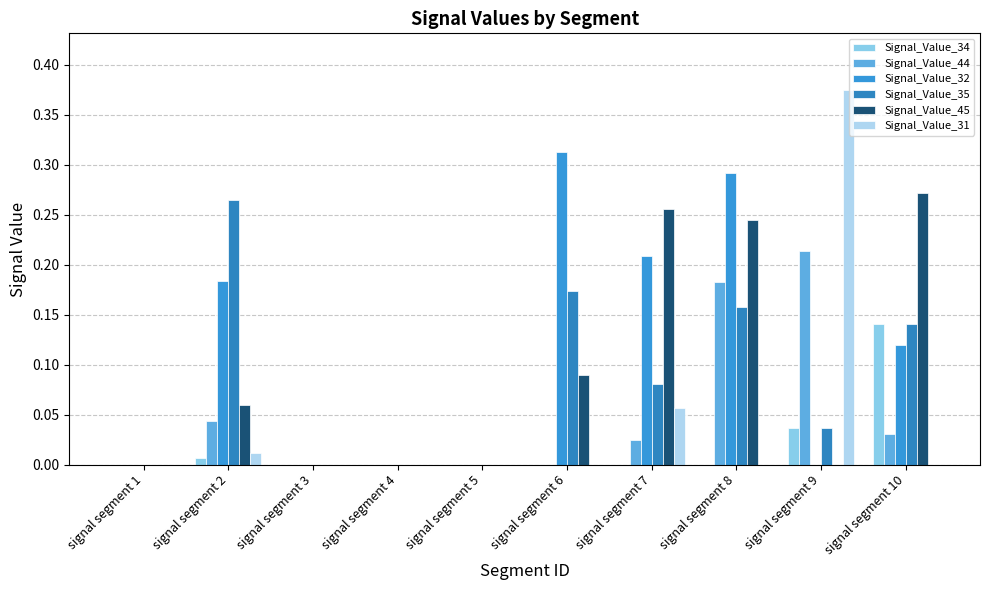

Reading right to left, what are all the values shown in this chart?

Signal_Value_34: signal segment 10=0.1	signal segment 9=0.0	signal segment 8=0.0	signal segment 7=0.0	signal segment 6=0.0	signal segment 5=0.0	signal segment 4=0.0	signal segment 3=0.0	signal segment 2=0.0	signal segment 1=0.0
Signal_Value_44: signal segment 10=0.0	signal segment 9=0.2	signal segment 8=0.2	signal segment 7=0.0	signal segment 6=0.0	signal segment 5=0.0	signal segment 4=0.0	signal segment 3=0.0	signal segment 2=0.0	signal segment 1=0.0
Signal_Value_32: signal segment 10=0.1	signal segment 9=0.0	signal segment 8=0.3	signal segment 7=0.2	signal segment 6=0.3	signal segment 5=0.0	signal segment 4=0.0	signal segment 3=0.0	signal segment 2=0.2	signal segment 1=0.0
Signal_Value_35: signal segment 10=0.1	signal segment 9=0.0	signal segment 8=0.2	signal segment 7=0.1	signal segment 6=0.2	signal segment 5=0.0	signal segment 4=0.0	signal segment 3=0.0	signal segment 2=0.3	signal segment 1=0.0
Signal_Value_45: signal segment 10=0.3	signal segment 9=0.0	signal segment 8=0.2	signal segment 7=0.3	signal segment 6=0.1	signal segment 5=0.0	signal segment 4=0.0	signal segment 3=0.0	signal segment 2=0.1	signal segment 1=0.0
Signal_Value_31: signal segment 10=0.0	signal segment 9=0.4	signal segment 8=0.0	signal segment 7=0.1	signal segment 6=0.0	signal segment 5=0.0	signal segment 4=0.0	signal segment 3=0.0	signal segment 2=0.0	signal segment 1=0.0